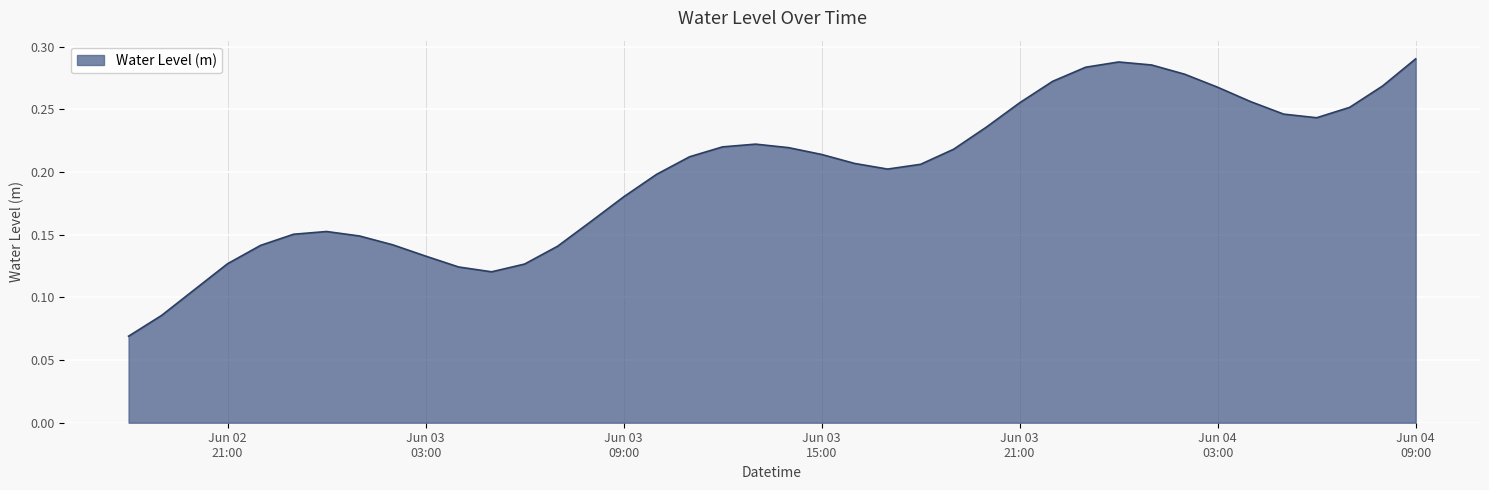

Which label corresponds to the largest value in the chart?

Jun 04
09:00